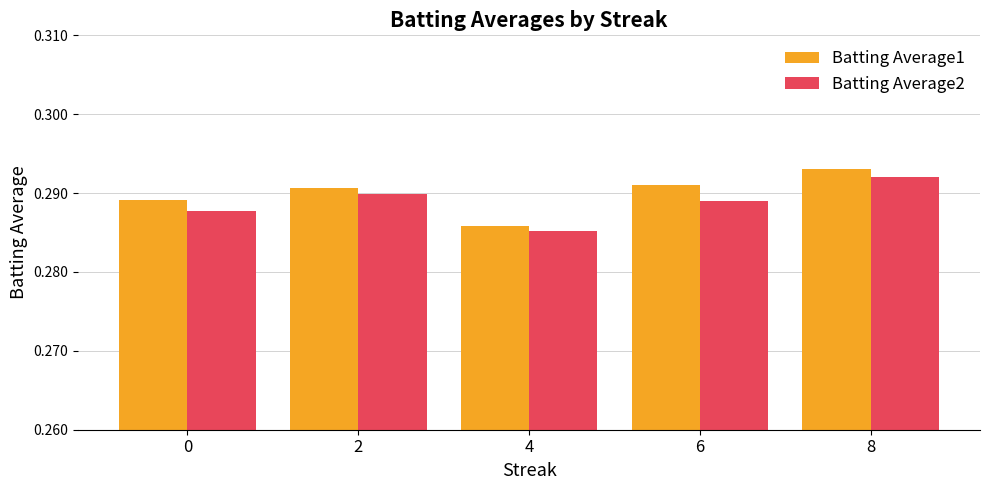

List the series in order of their peak value, highest first.

Batting Average1, Batting Average2